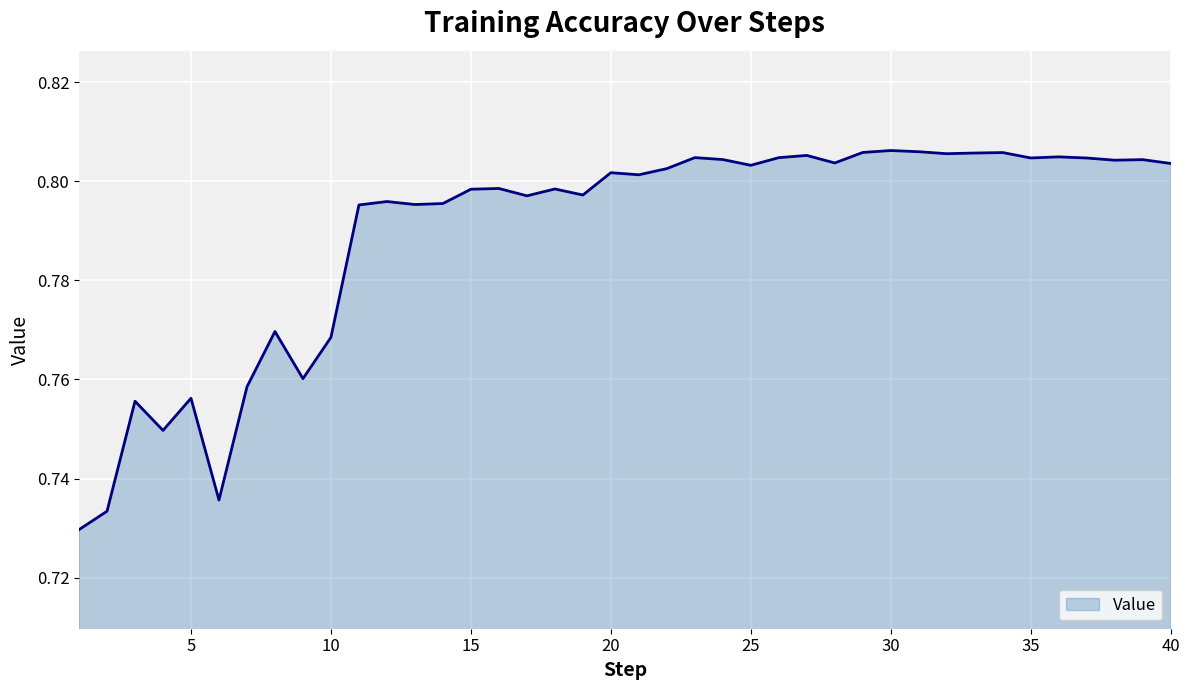

How many interior local peaks (higher than both neighbors) does the data have?

13